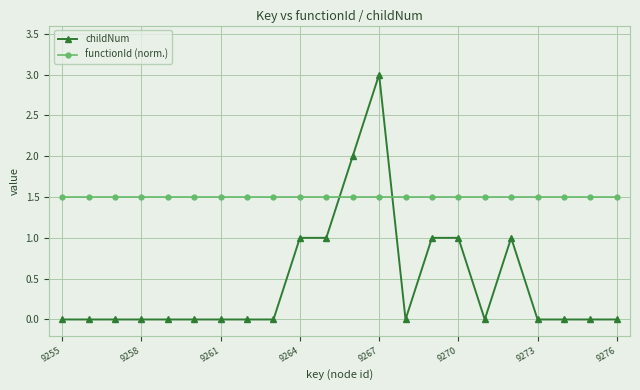

True or false: functionId (norm.) and childNum intersect in this chart.

True